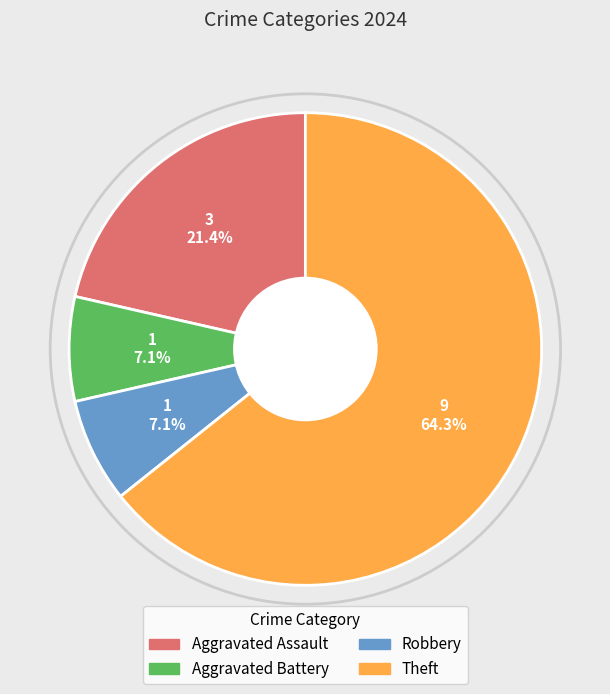

What is the ratio of the value at Aggravated Battery to the value at Aggravated Assault?

0.3